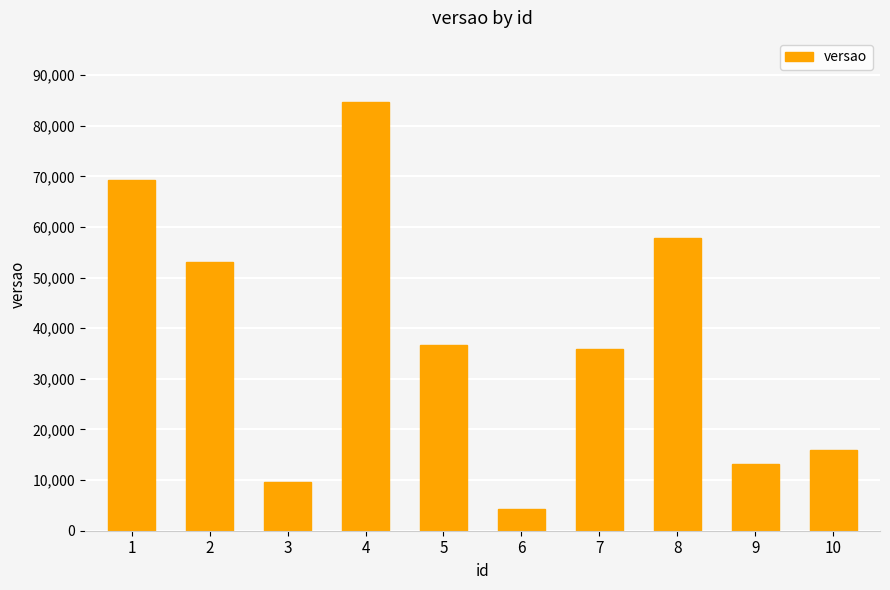

What is the difference between the values at 6 and 2?

48733